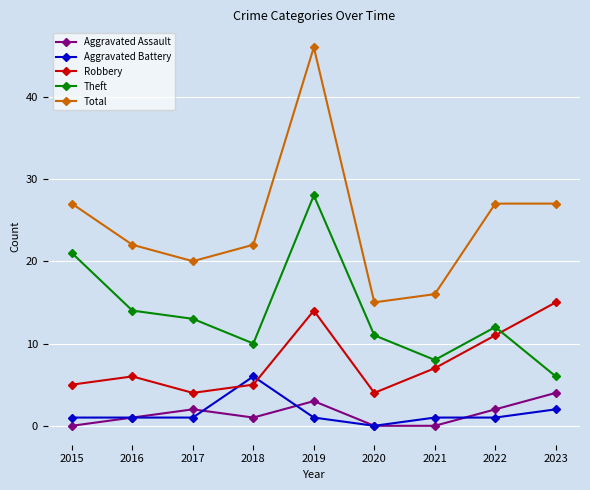

Which series has the largest total across all categories?

Total